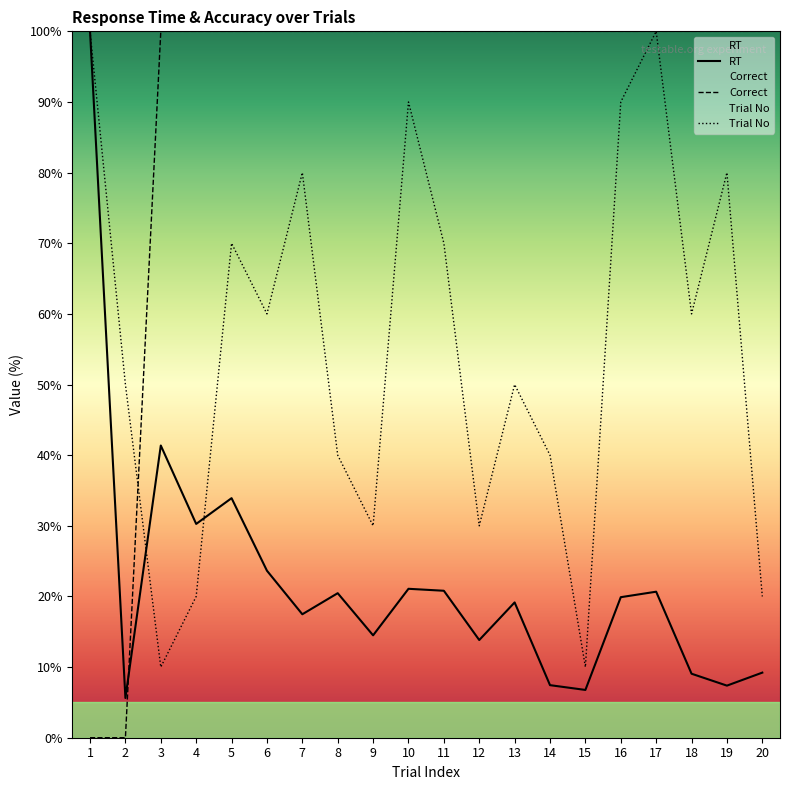

True or false: Correct and RT intersect in this chart.

True